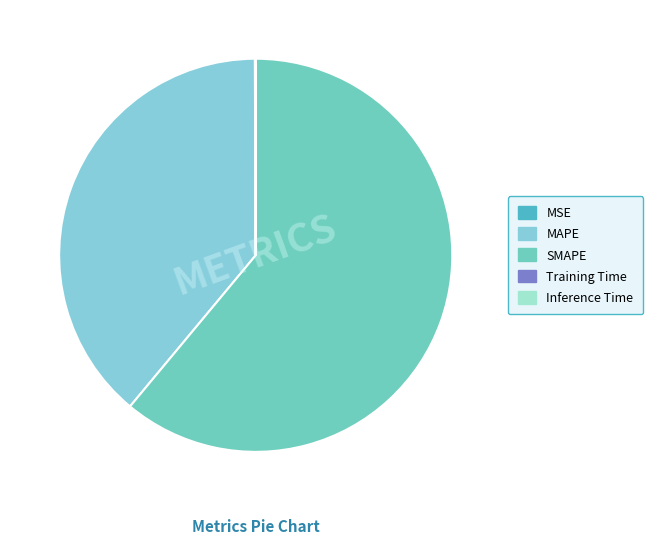

Rank the categories by value from lowest to highest.

Training Time, Inference Time, MSE, MAPE, SMAPE